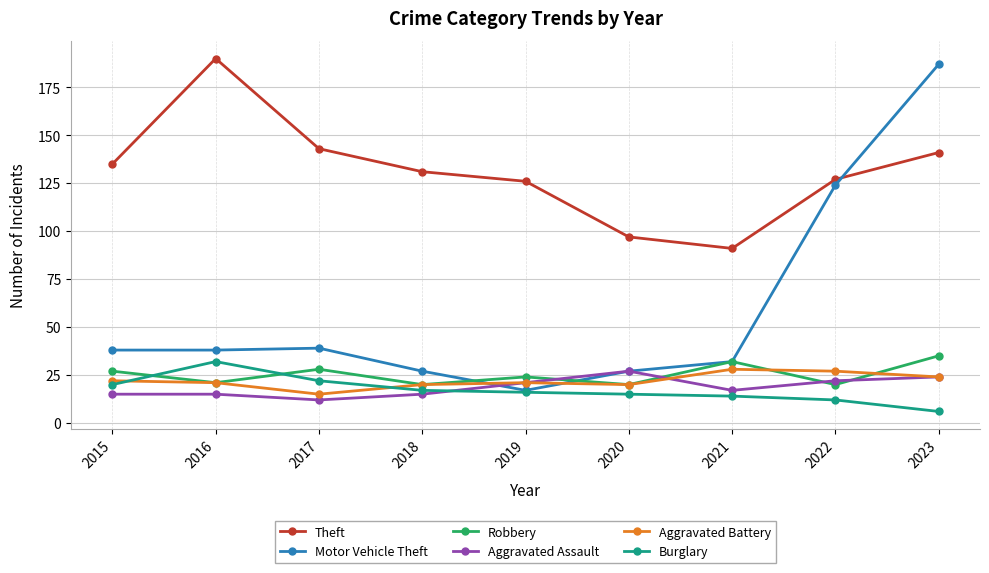

What is the value of the Burglary point at the 2nd from the left?

32